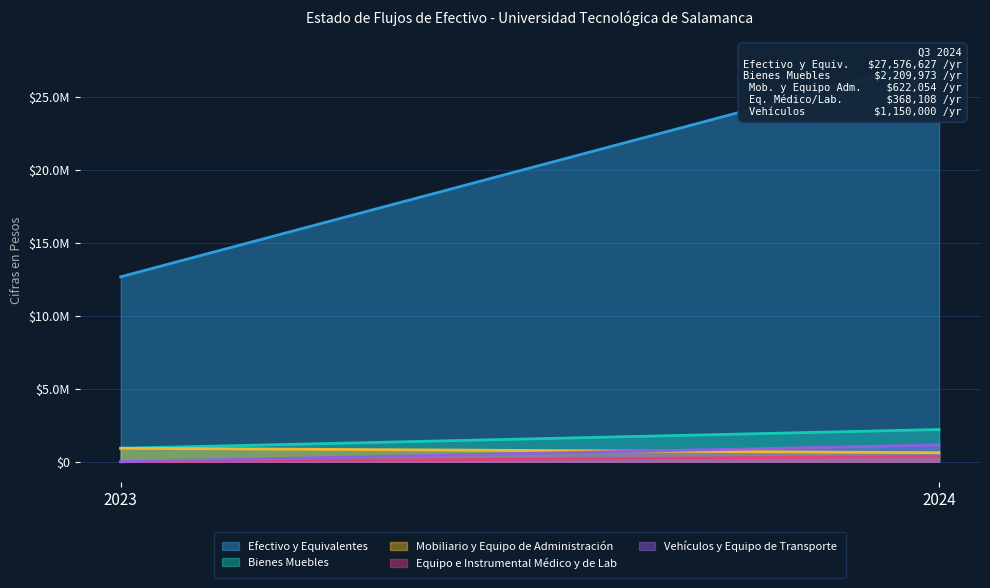

What is the sum of the Bienes Muebles values at 2023 and 2024?

3135899.8